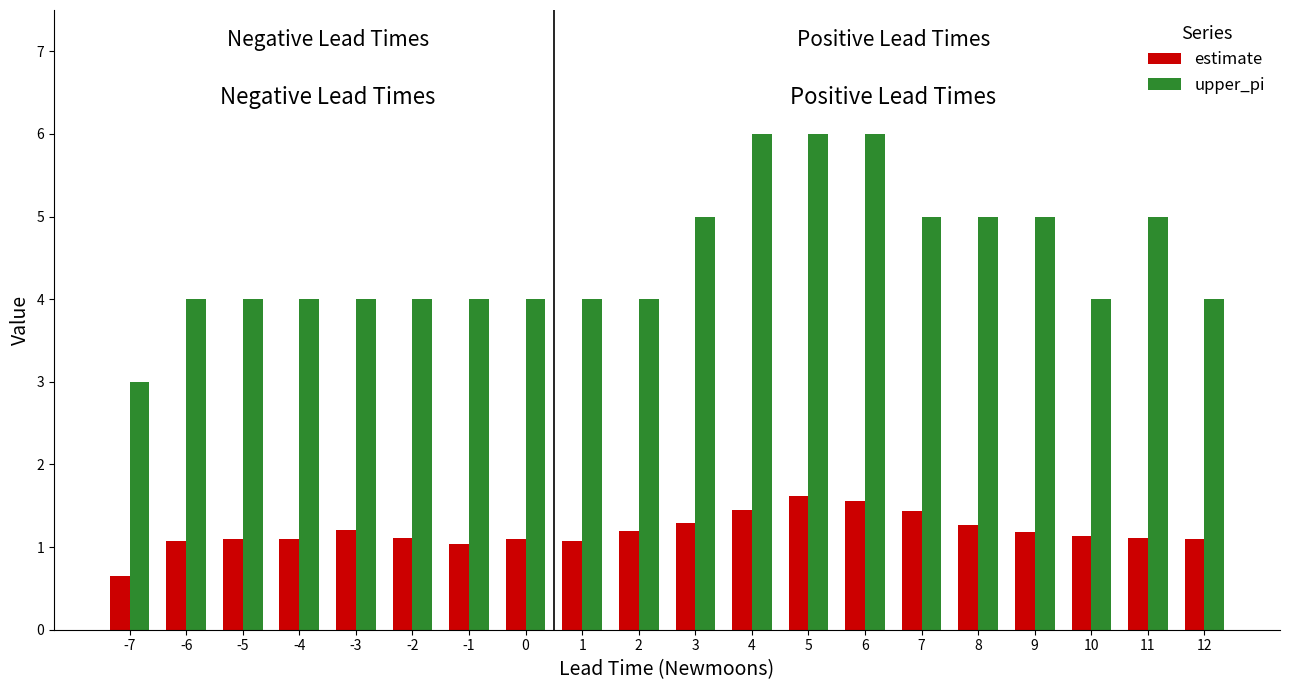

The estimate series shows 1.1 at 1. True or false?

True